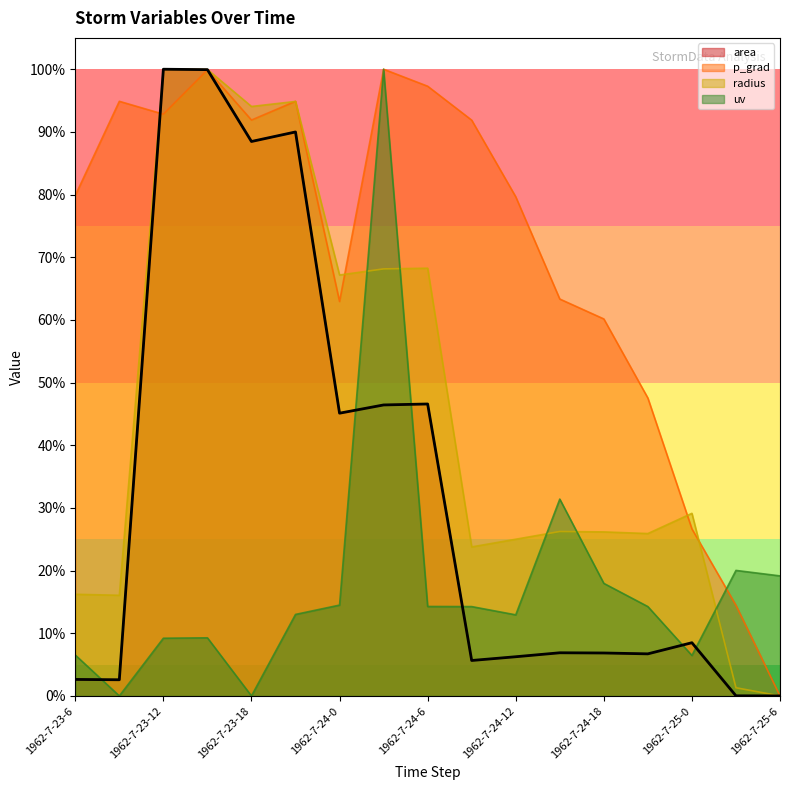

Which series has the largest total across all categories?

p_grad